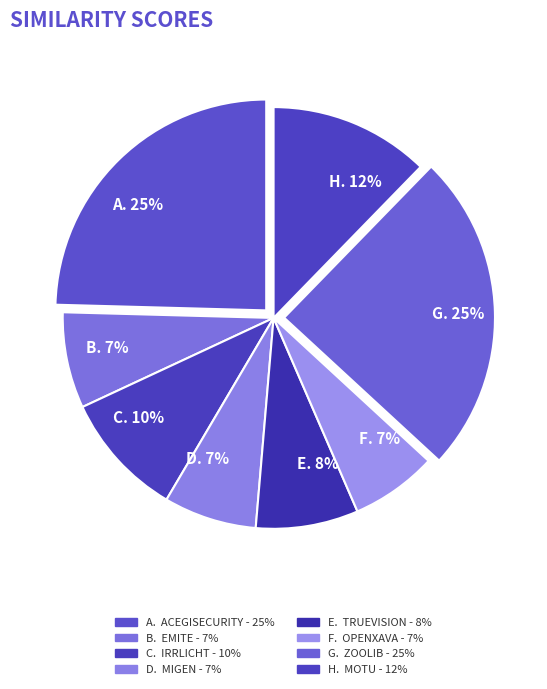

Count the number of slices in the pie.

8